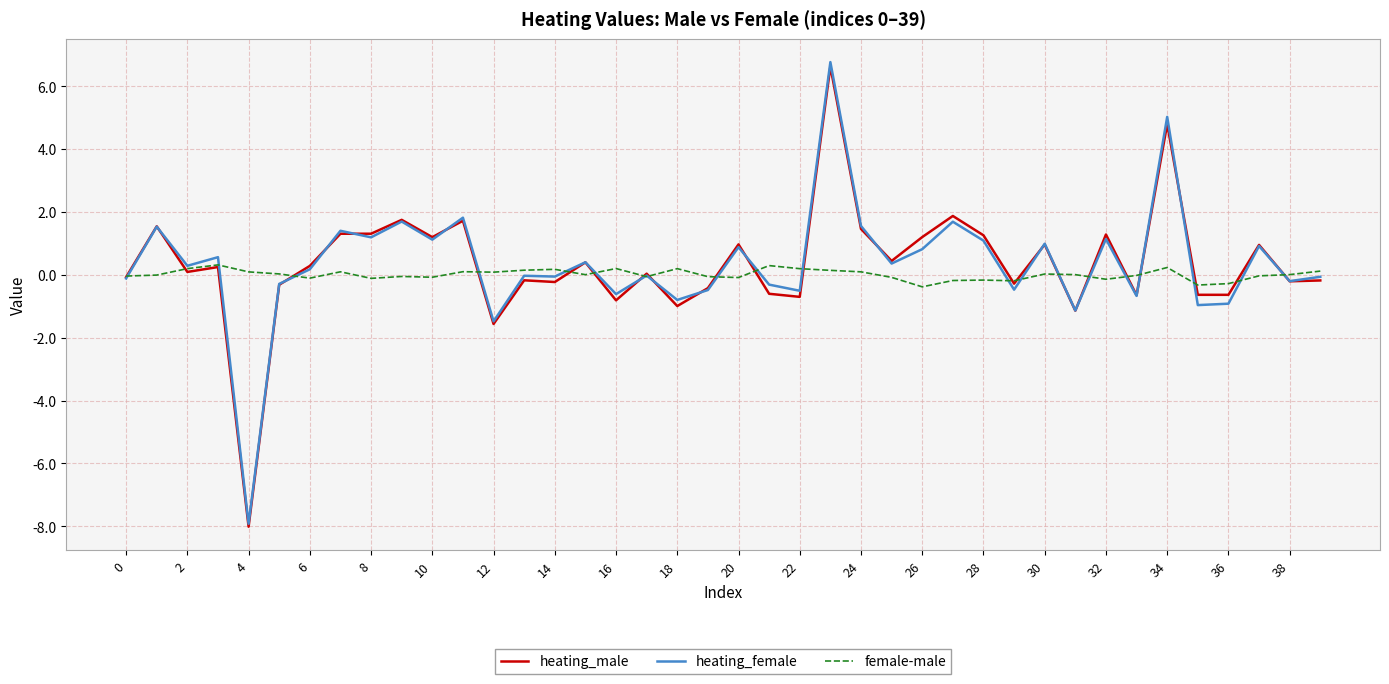

How many lines are shown in the chart?

3